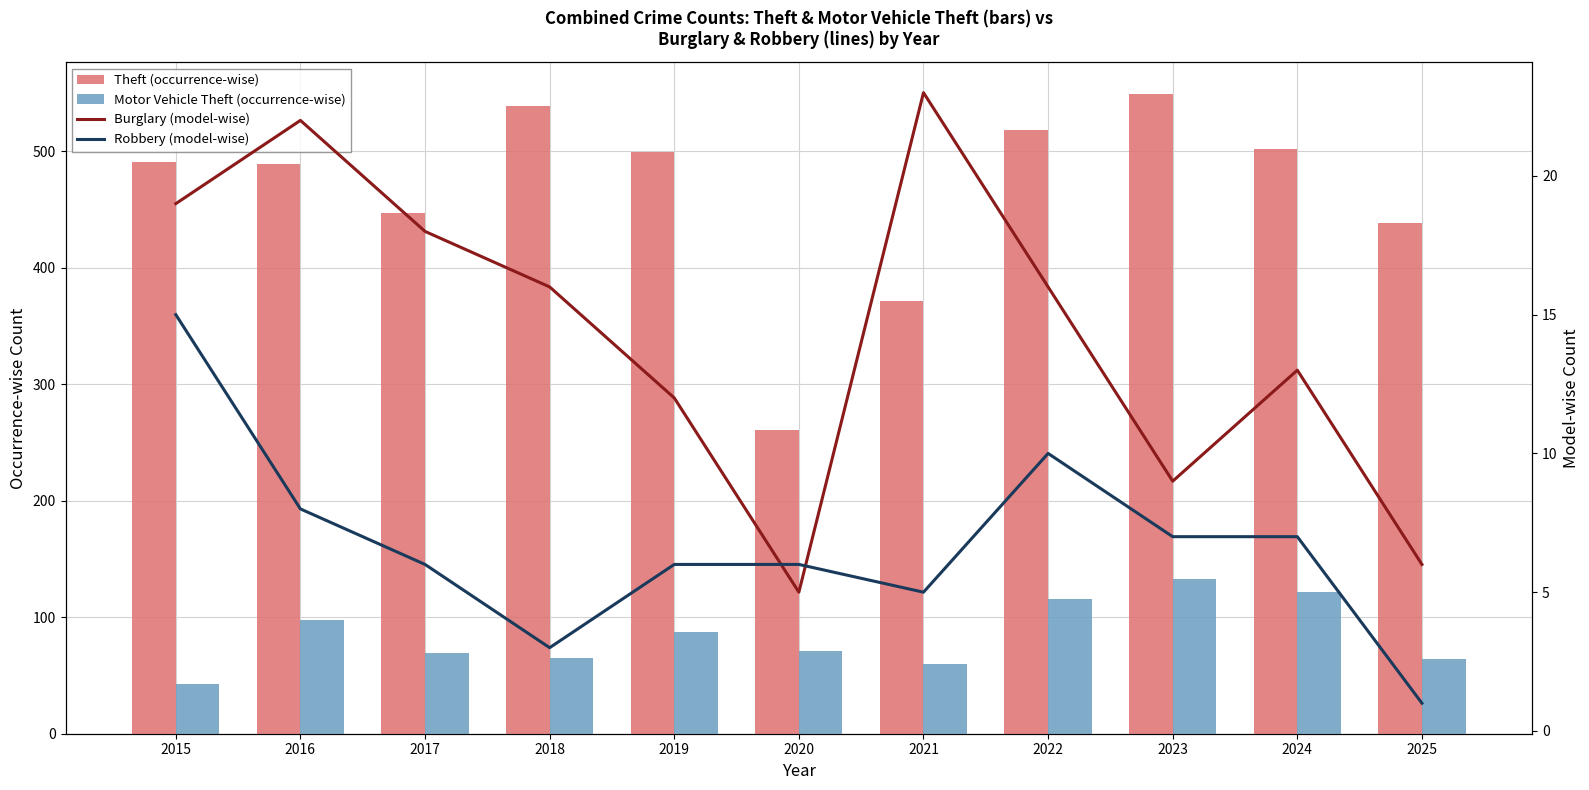

List the labels in order of Motor Vehicle Theft (occurrence-wise) value, smallest first.

2015, 2021, 2025, 2018, 2017, 2020, 2019, 2016, 2022, 2024, 2023